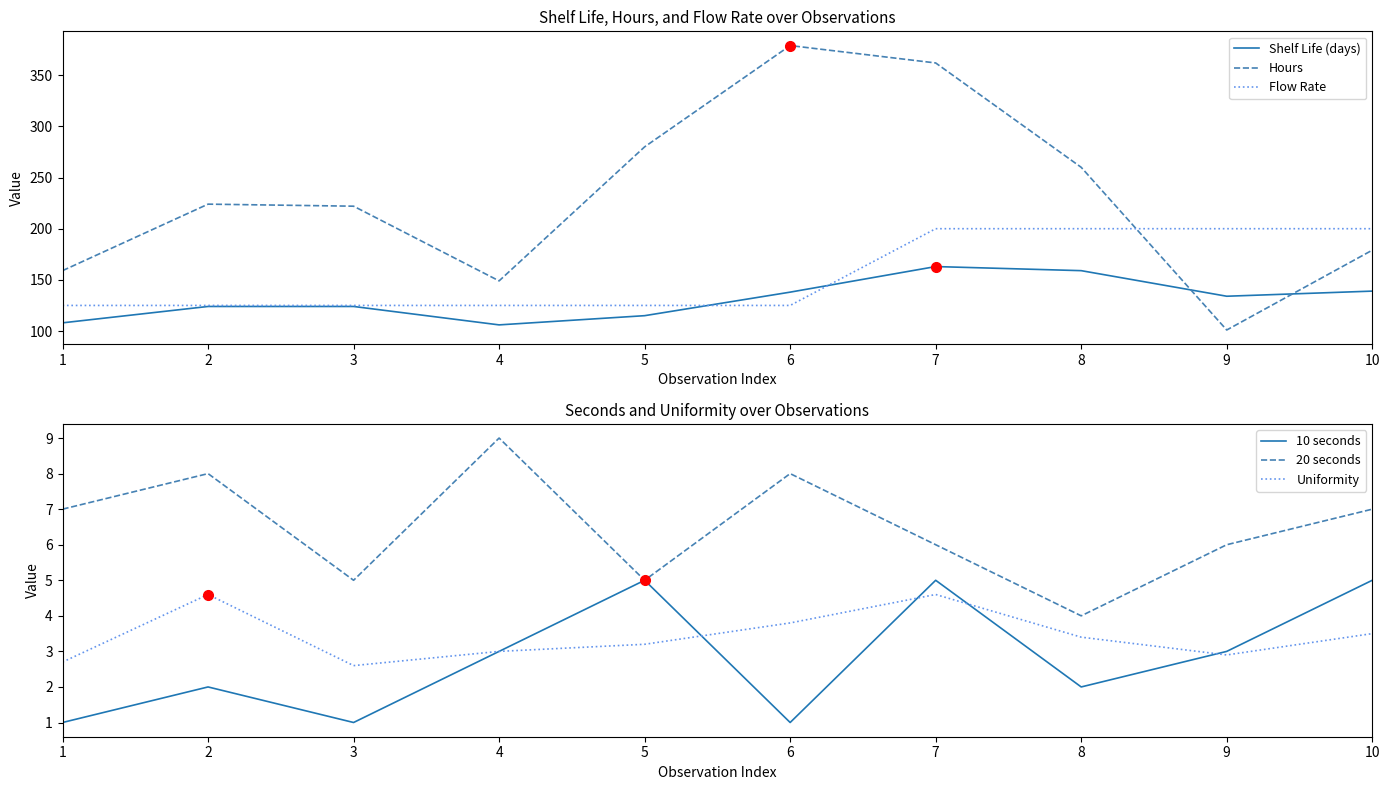

True or false: Flow Rate and Uniformity cross at least once.

False